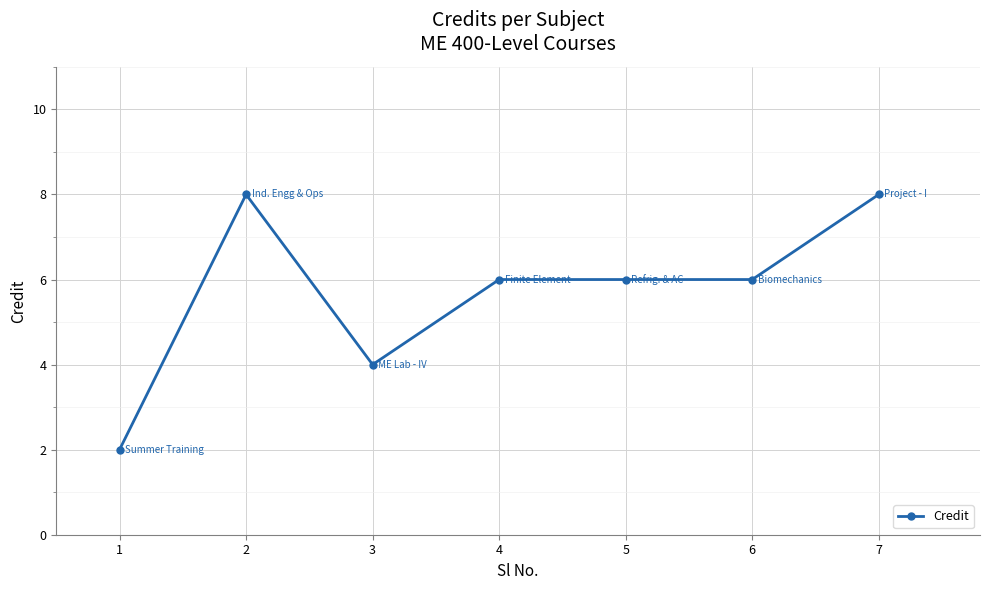

Is it true that the value at 4 is 6?

True